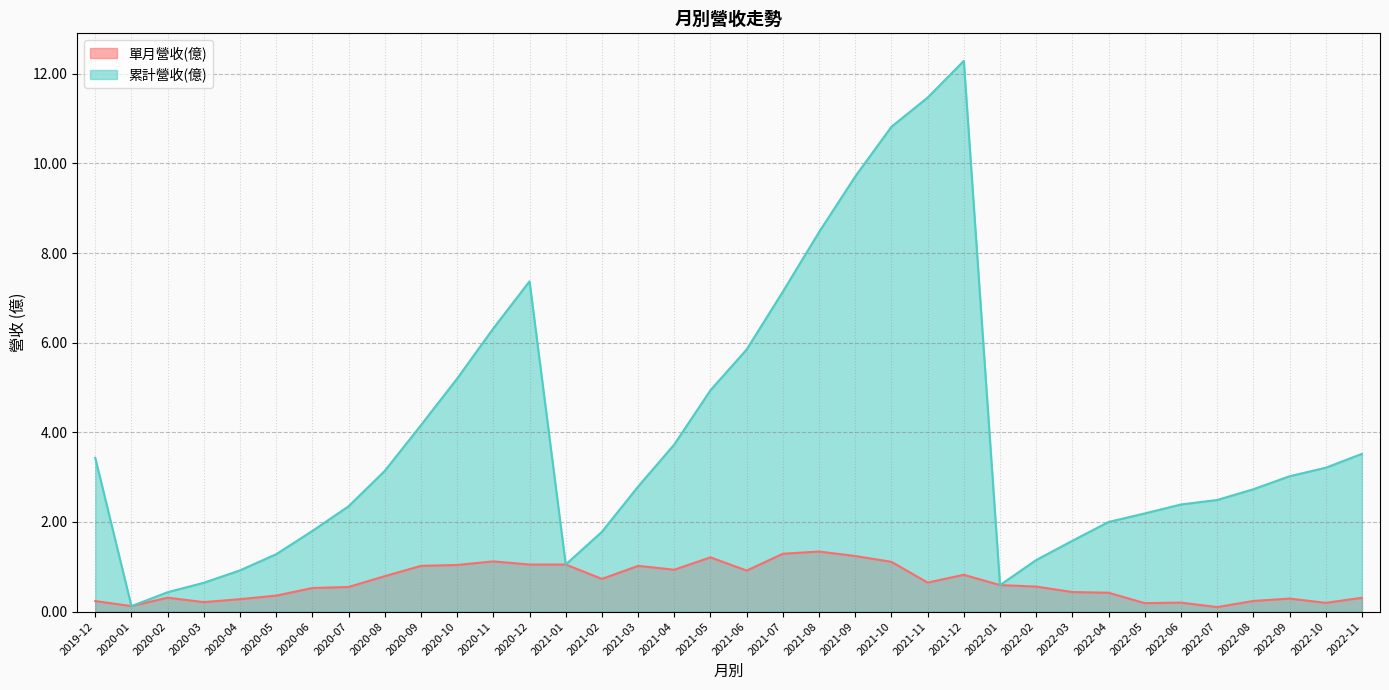

What is the approximate value of 單月營收(億) at 2022-03?

0.4